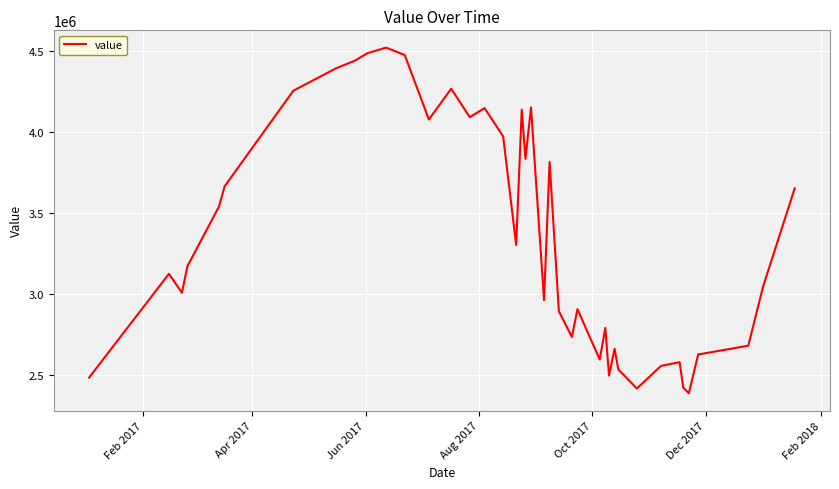

What is the smallest value displayed?

2389500